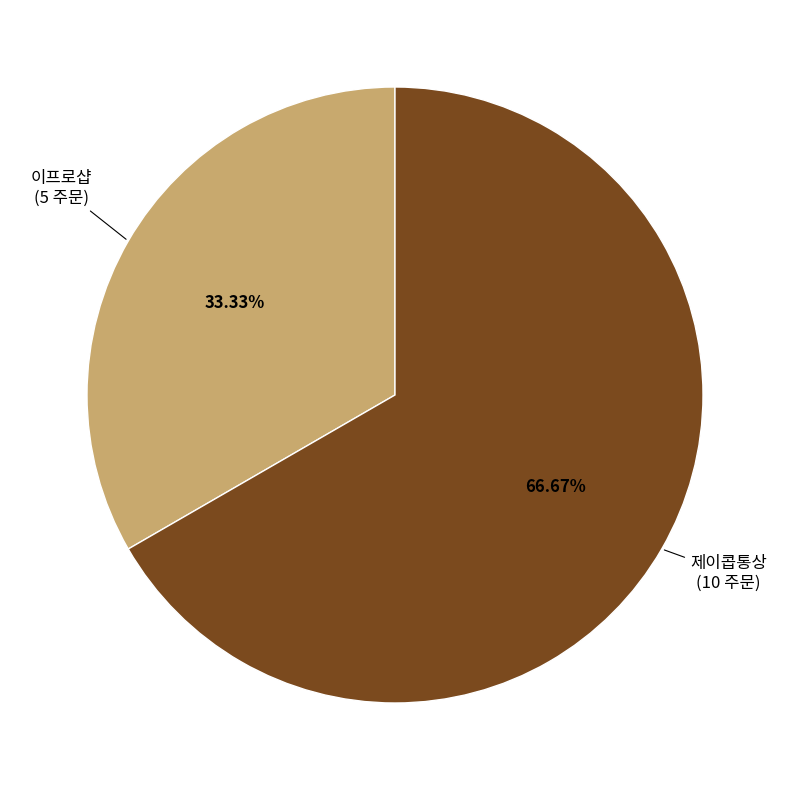

How many slices are in this pie chart?

2